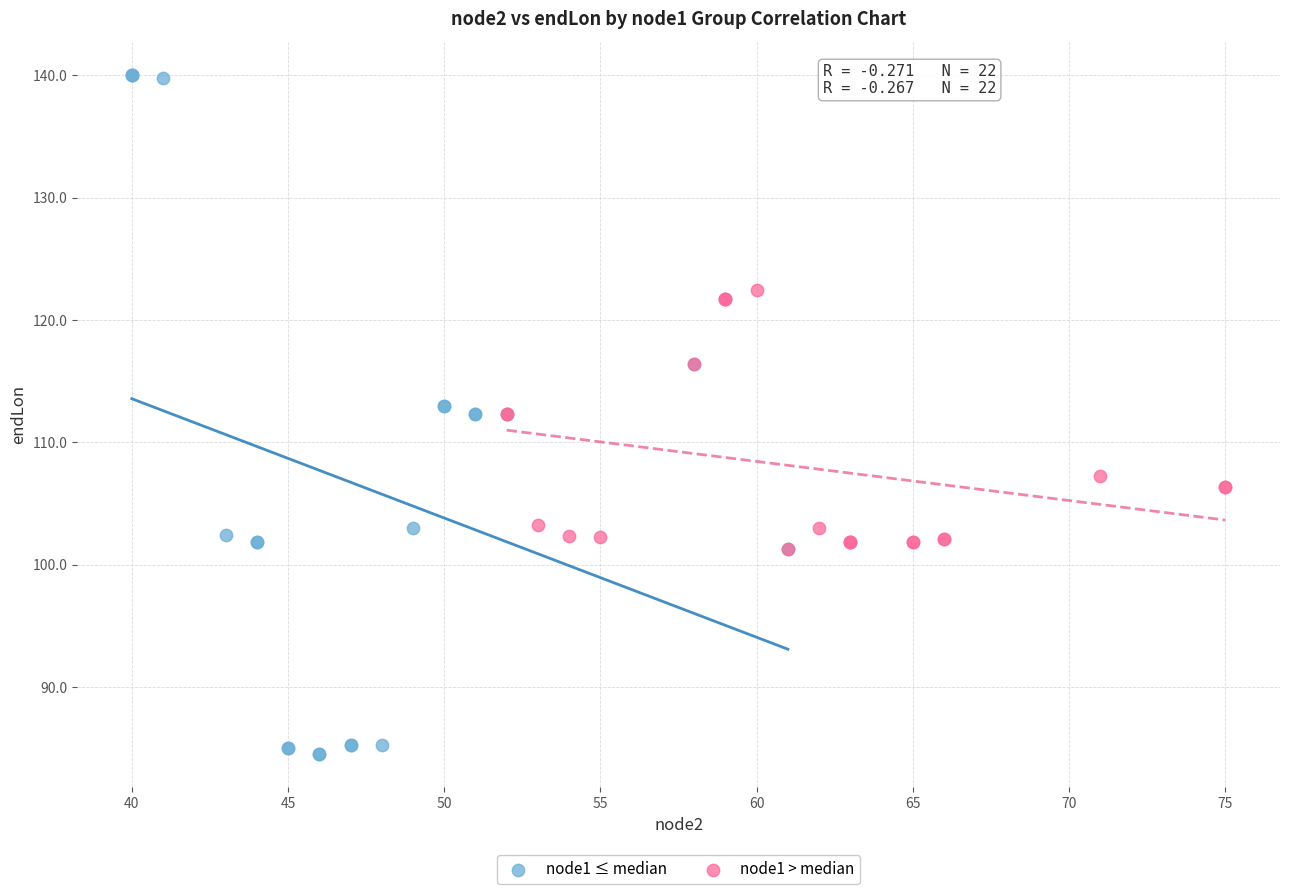

Which series has the widest spread of Y values?

node1 ≤ median